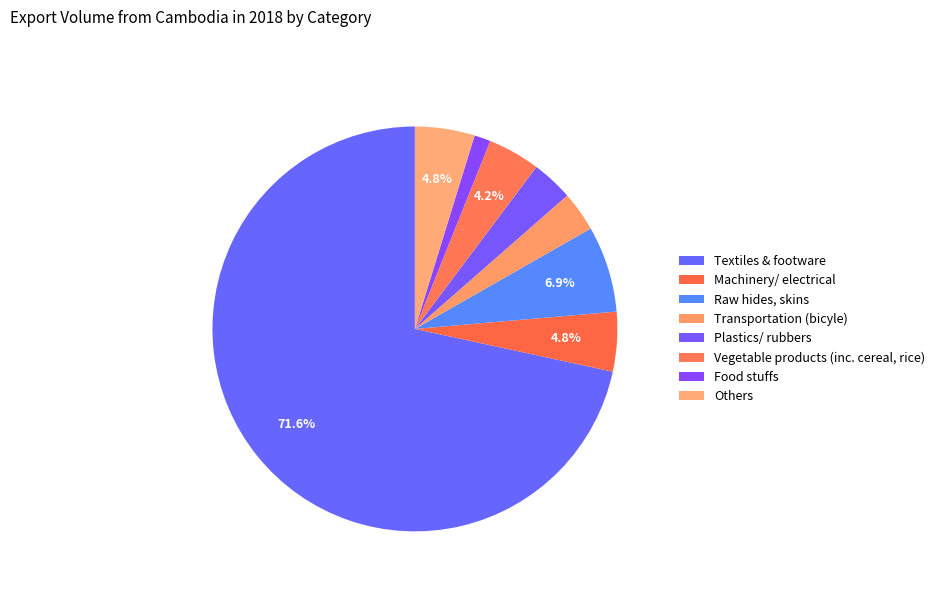

Which category has the smallest portion of the pie?

Food stuffs